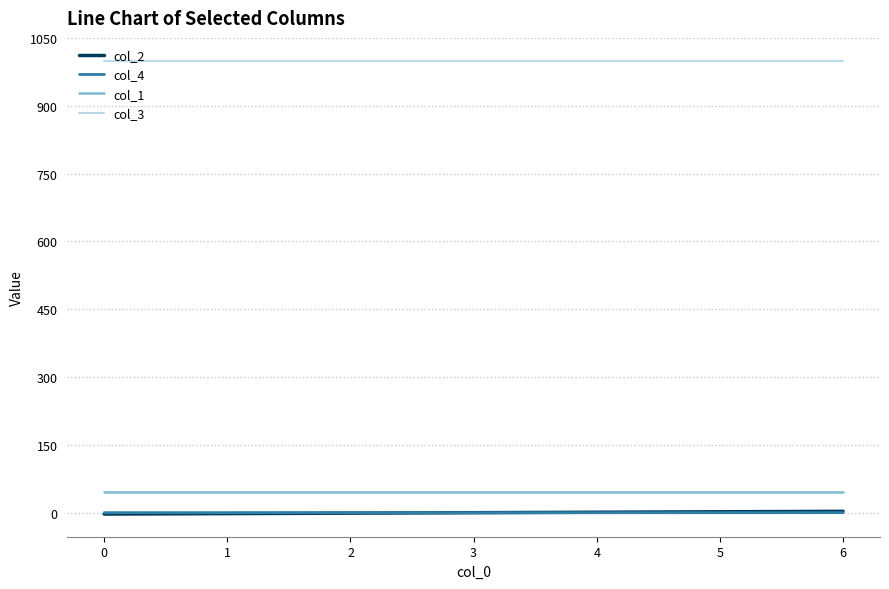

What are all the series names shown in the legend?

col_2, col_4, col_1, col_3